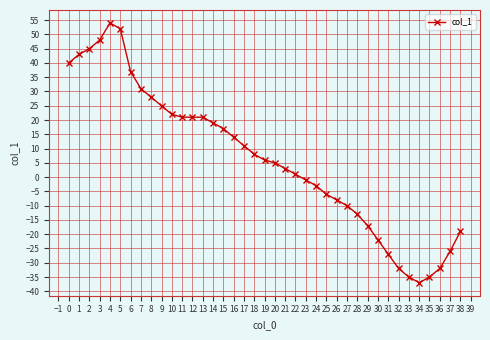

At which label does the data first exceed 6?

0